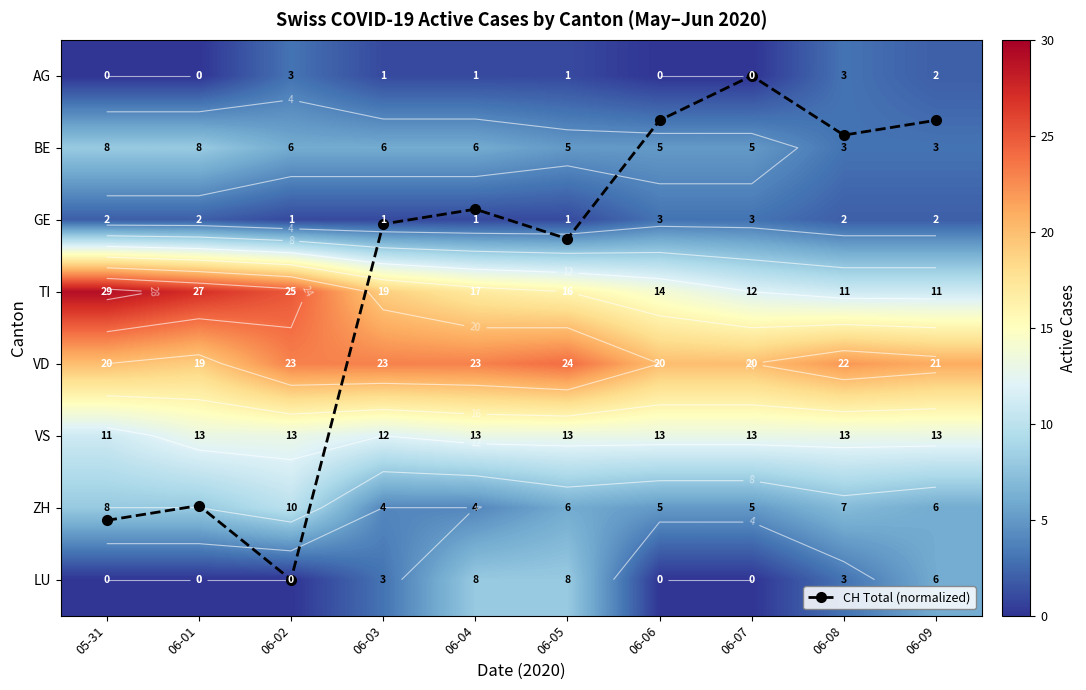

Rank the categories by TI value from lowest to highest.

06-08, 06-09, 06-07, 06-06, 06-05, 06-04, 06-03, 06-02, 06-01, 05-31